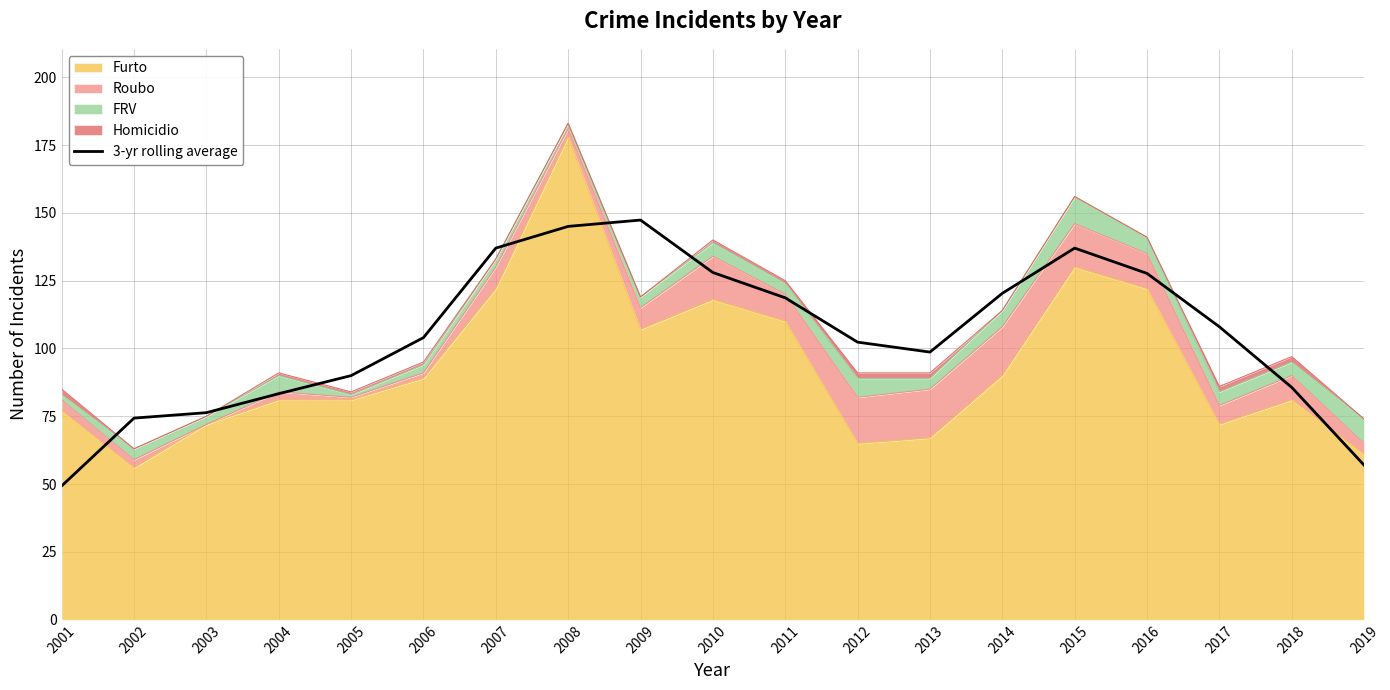

Is it true that the value at 2011 is 194.0?

False